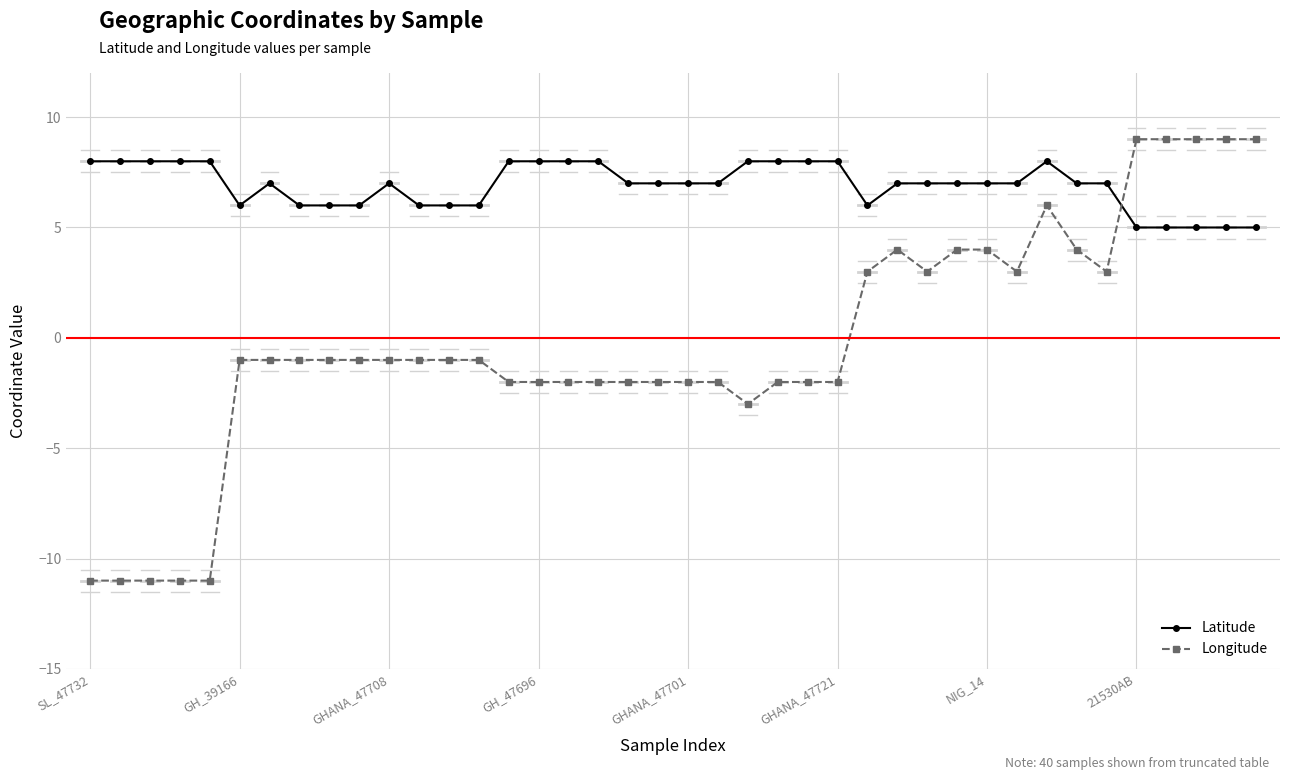

What is the sum of all Longitude values?

-10